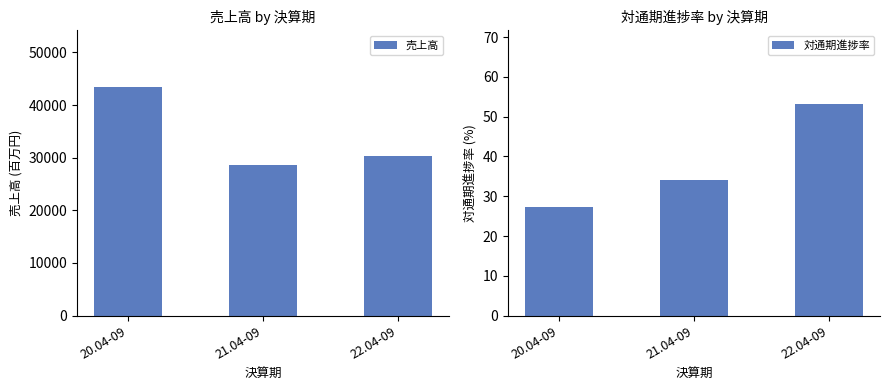

At which label is 対通期進捗率 closest to 40?

21.04-09